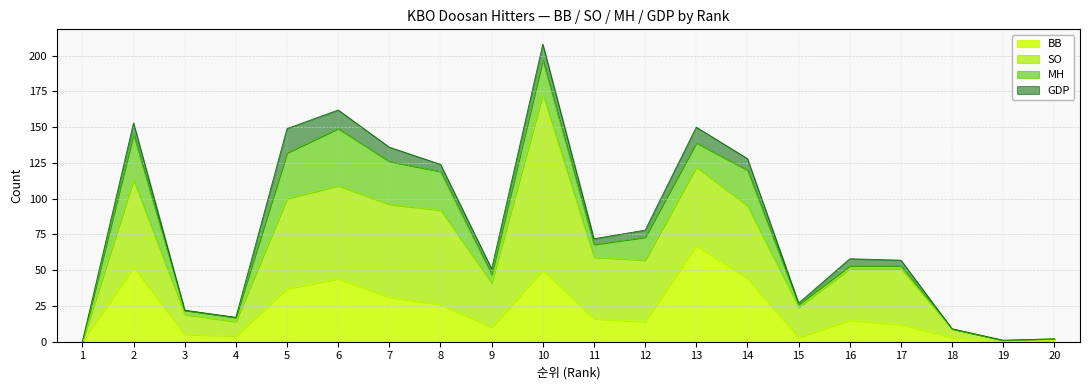

What is the value of the BB point at the 3rd from the left?

5